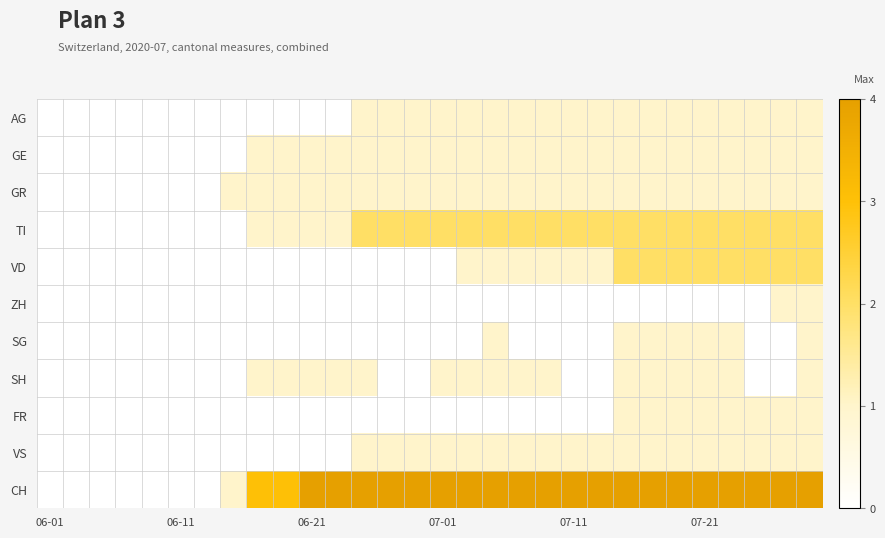

Which label corresponds to the smallest value in the chart?

06-01